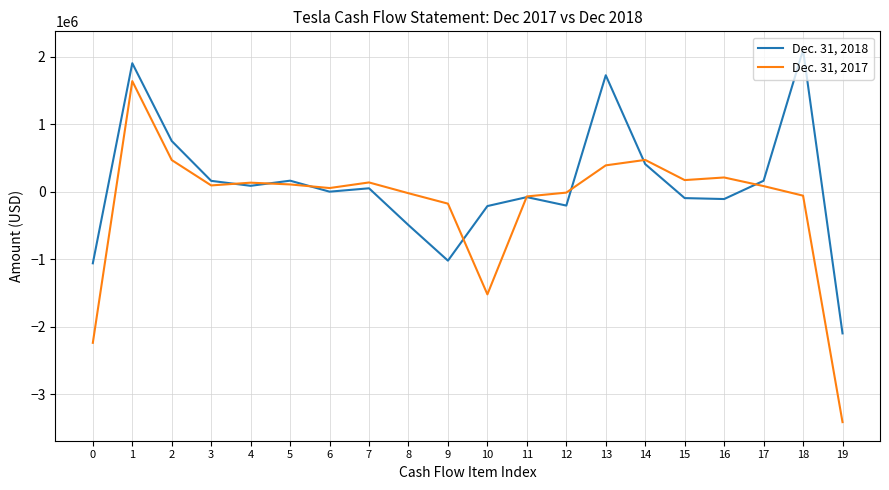

At which category does the chart reach its peak across all series?

18